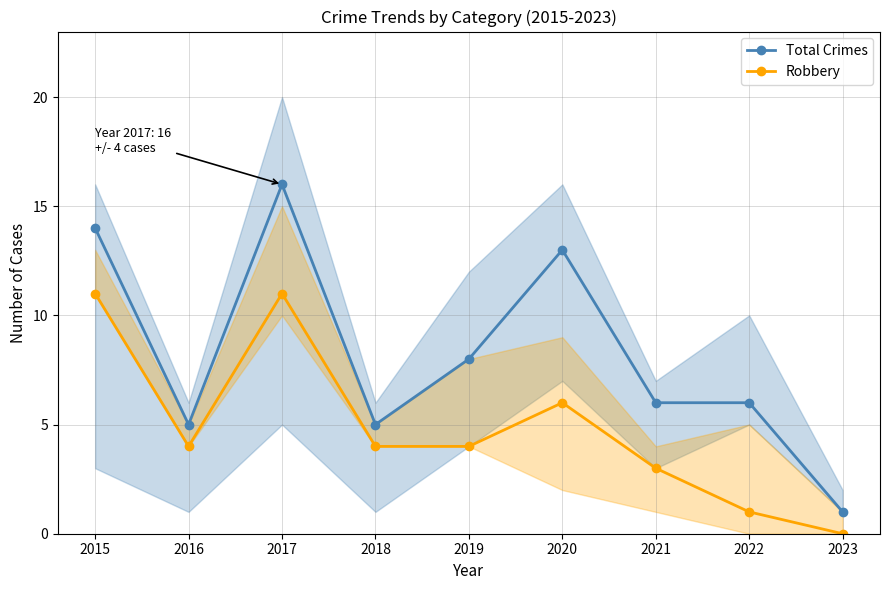

What is the difference between the maximum and minimum values in the Robbery series?

11